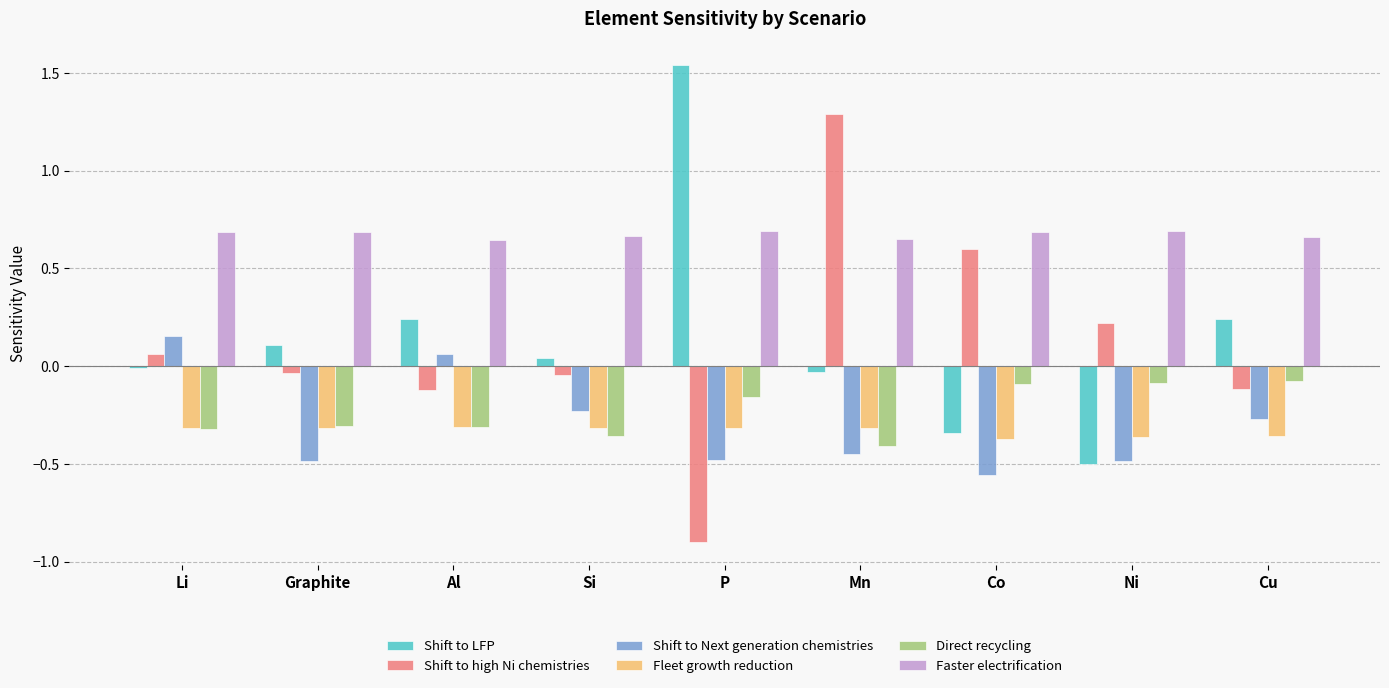

True or false: Shift to high Ni chemistries has a value of 0.1 at Li.

True